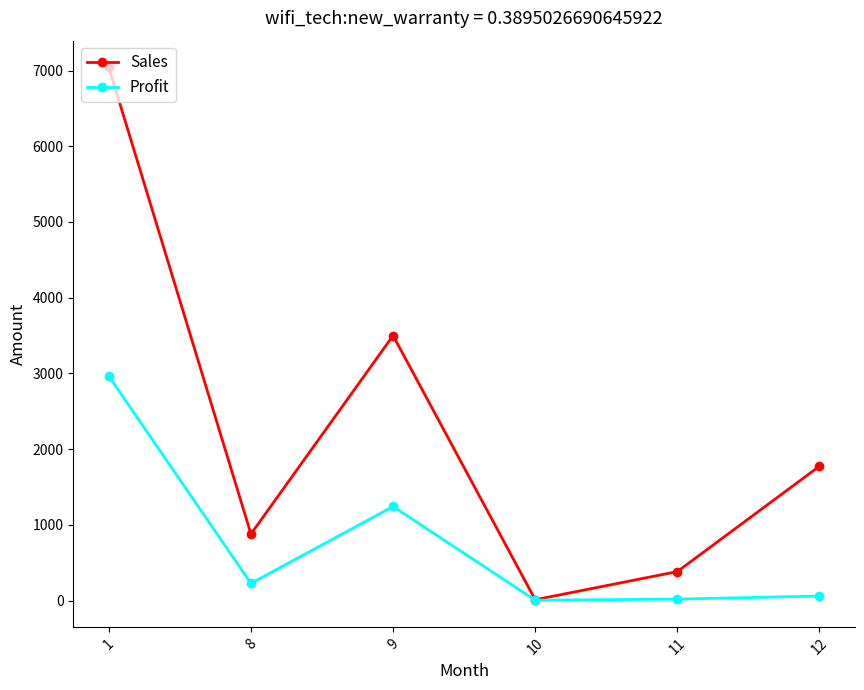

Is this an area chart (filled region under the line)?

No